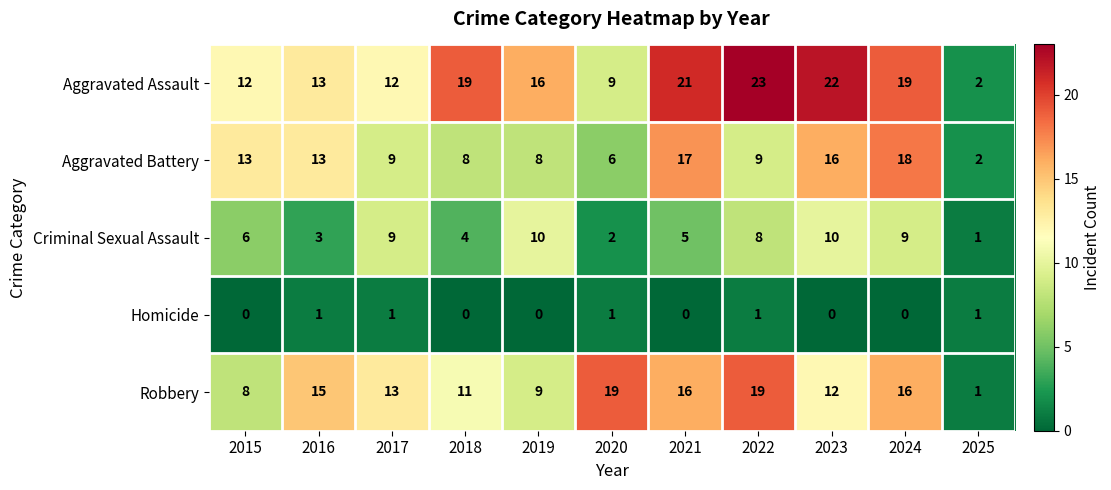

What is the spread (max minus min) of values at 2022?

22